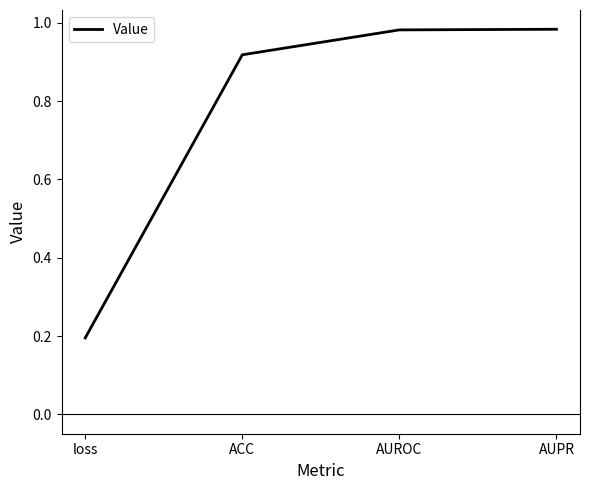

Where is the data nearest to the value 0?

loss